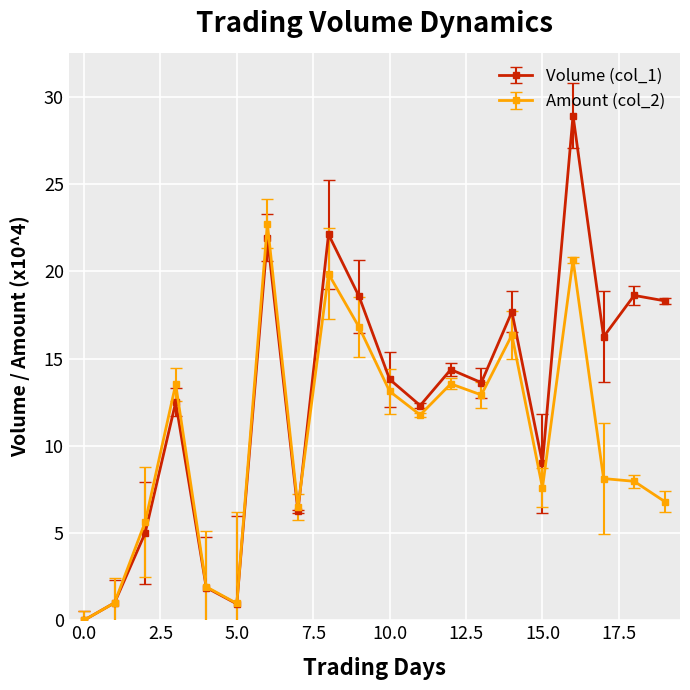

What is the greatest value displayed?

28.9